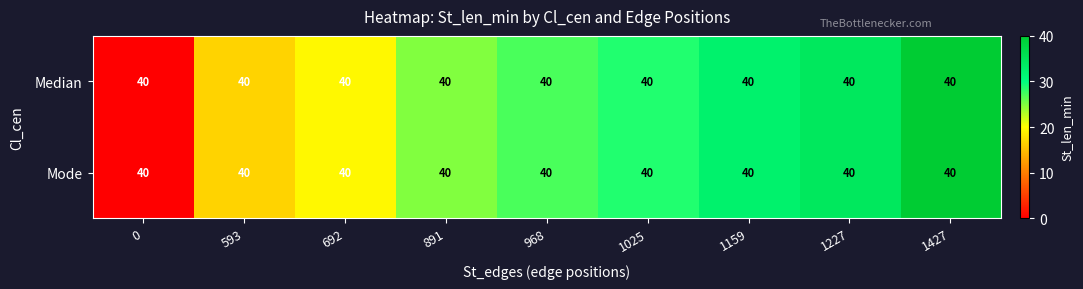

What is the total value across all series at 1427?

80.0